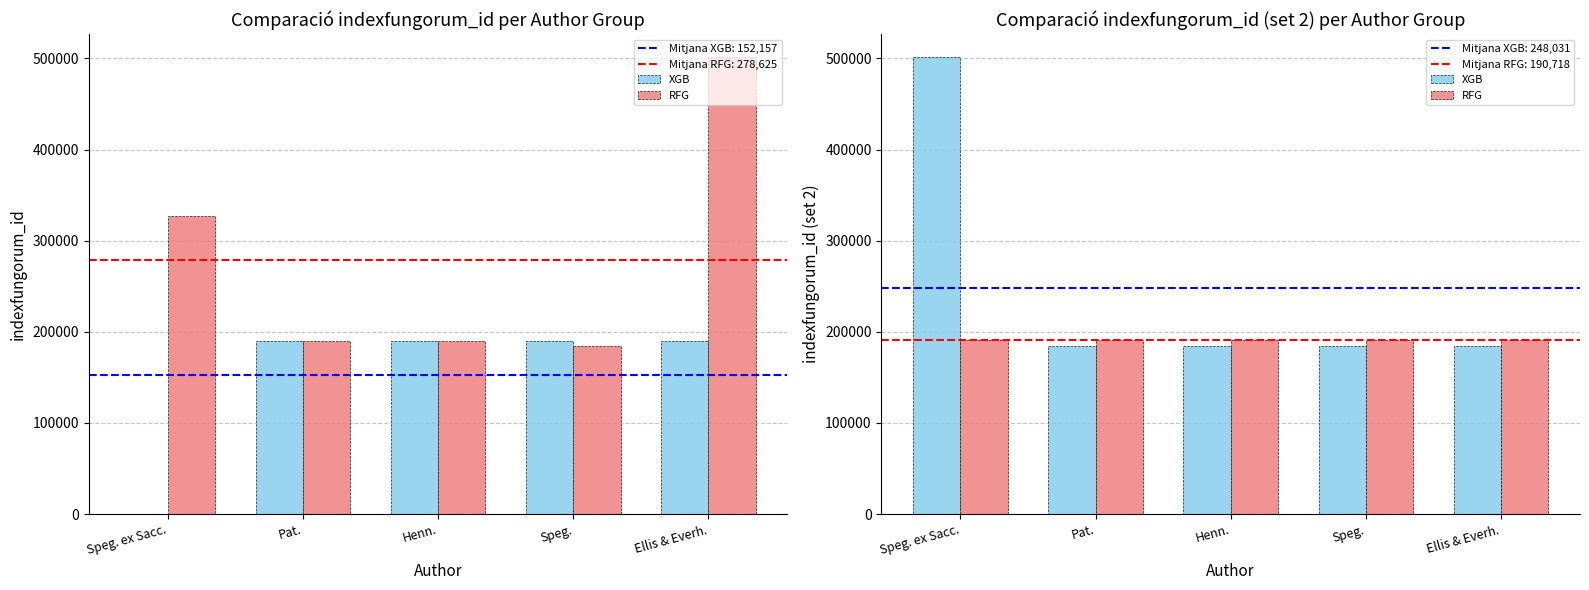

What is the difference between the maximum and second lowest values in the RFG series?

186